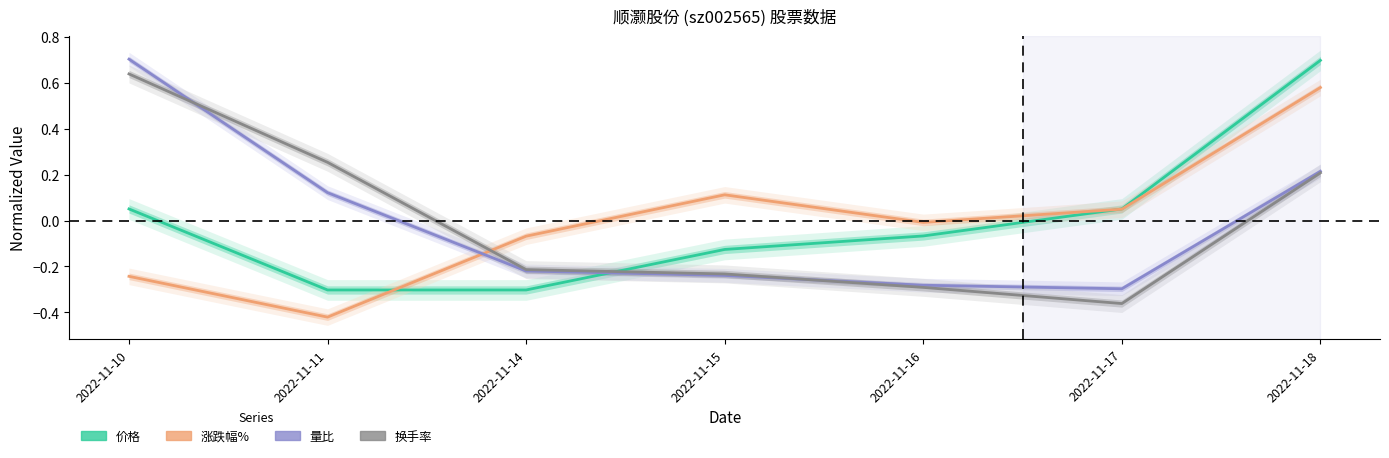

True or false: 换手率 has more than 1 points higher than both neighbors.

False